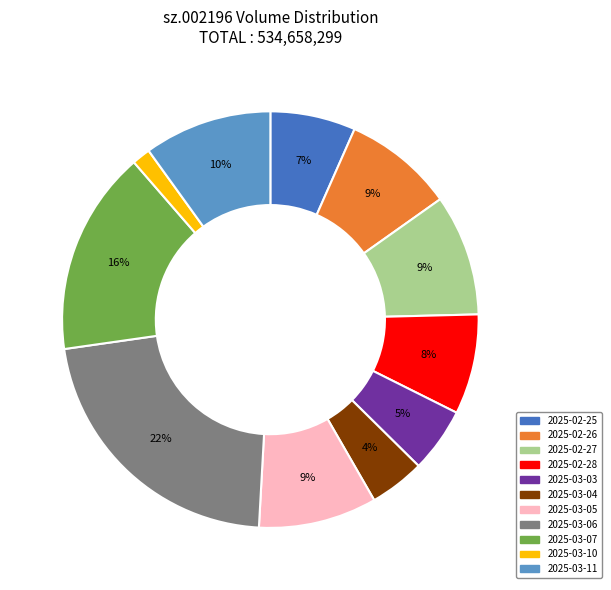

Combined, do 2025-03-11 and 2025-03-10 account for over 50%?

No